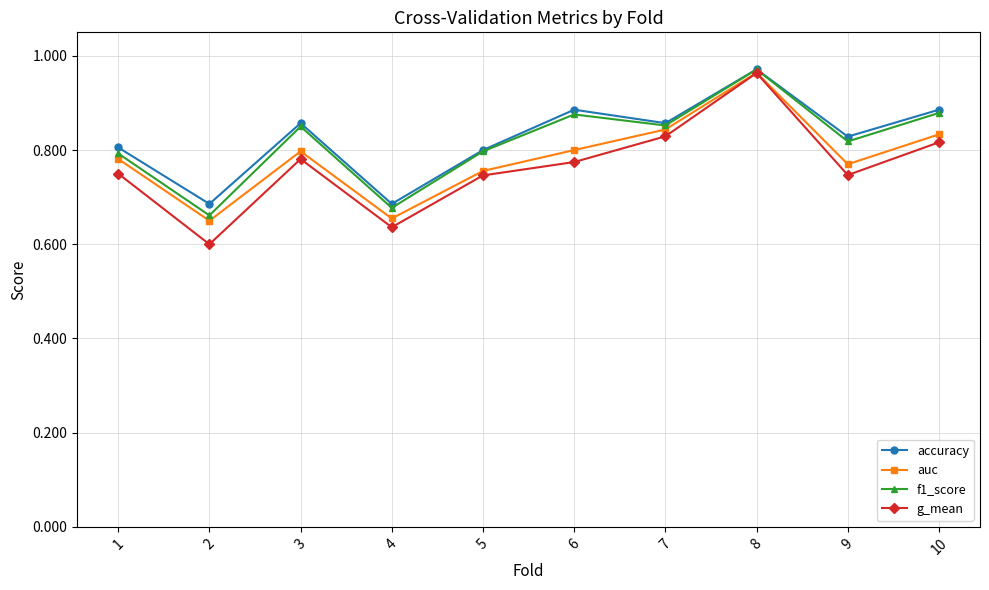

What is the sum of the g_mean values at 4 and 7?

1.5